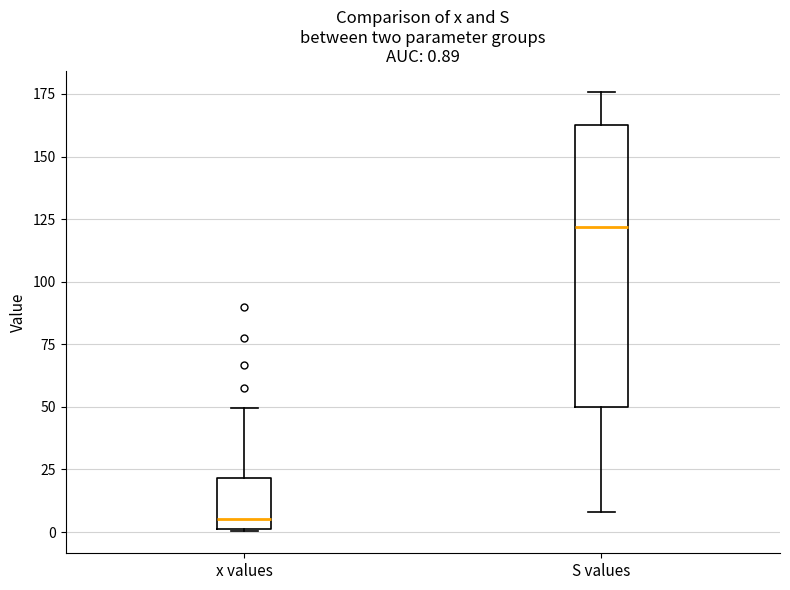

Comparing the boxes themselves (not the whiskers), which one is the tallest?

S values